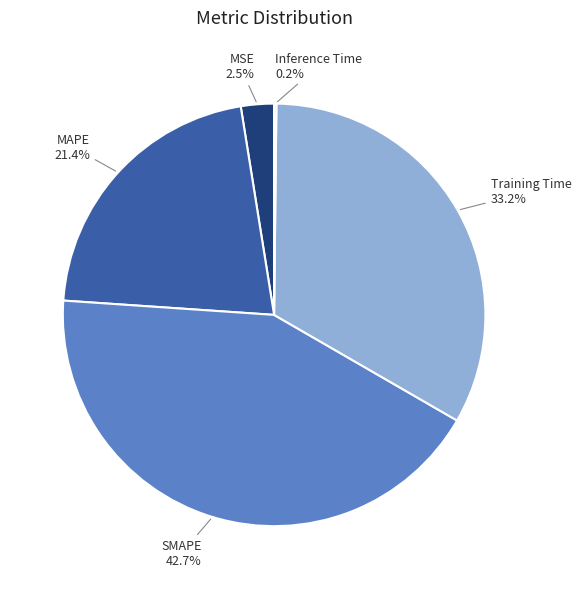

Is there any slice that represents more than half of the pie?

No